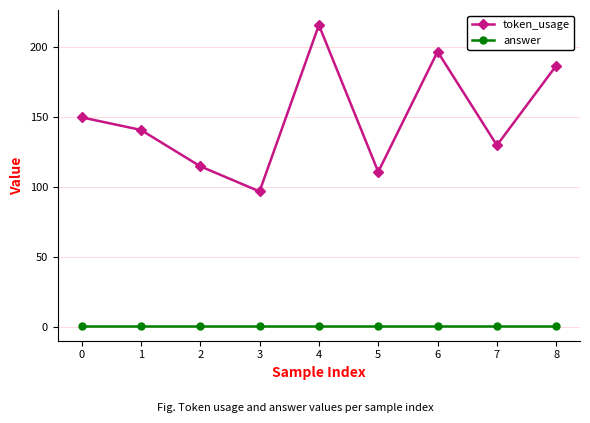

What is the value of the token_usage point at the 2nd from the left?

141